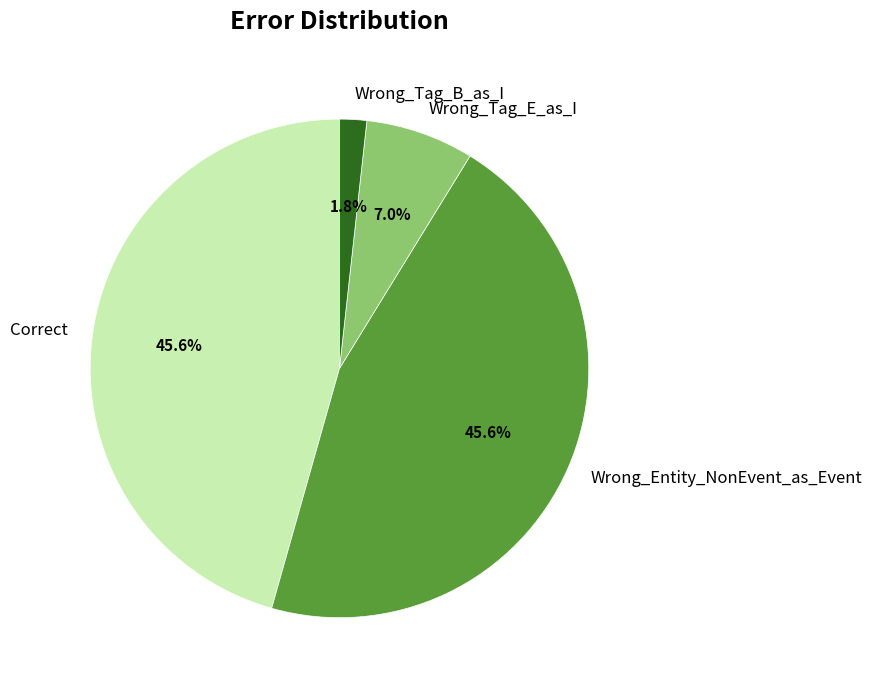

What portion of the pie excludes Wrong_Tag_B_as_I?

98.2%